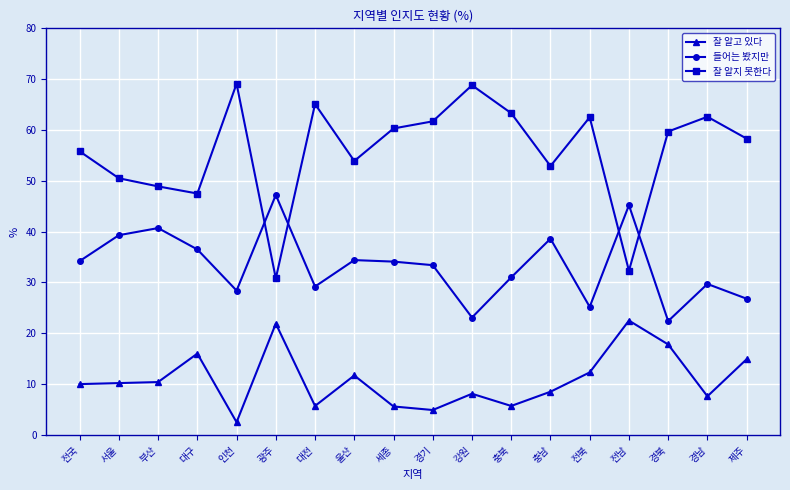

What value does the 잘 알고 있다 series have at 경남?

7.6